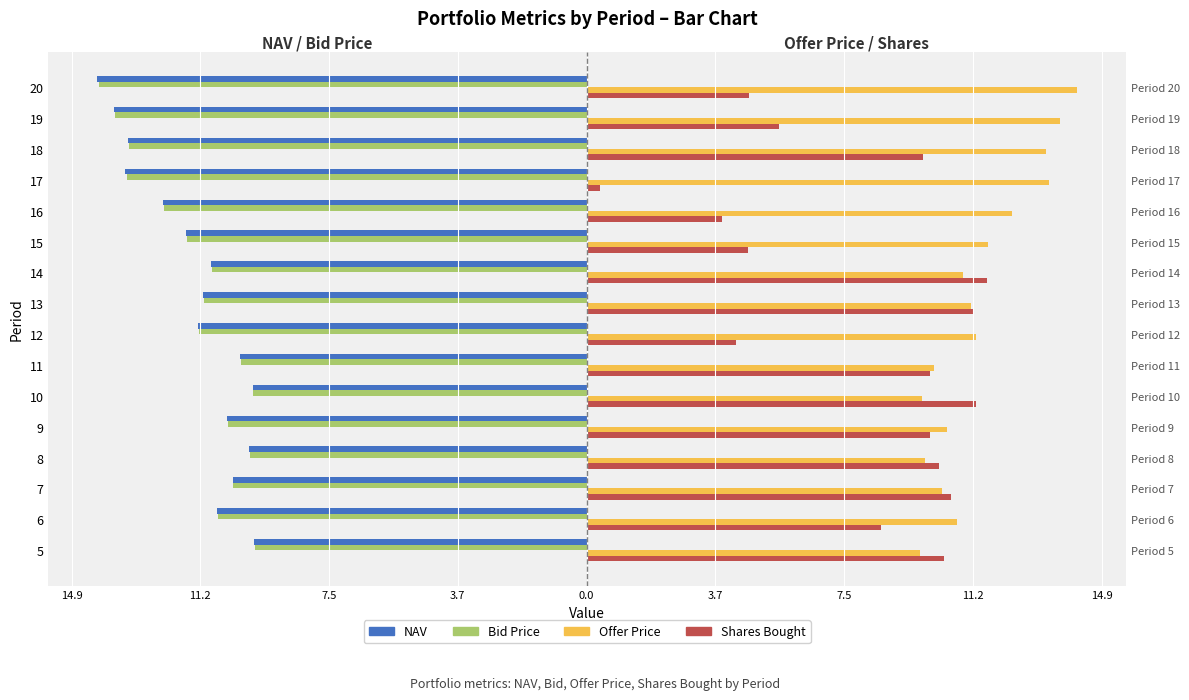

What is the difference between the maximum and minimum values in the Bid Price series?

4.5